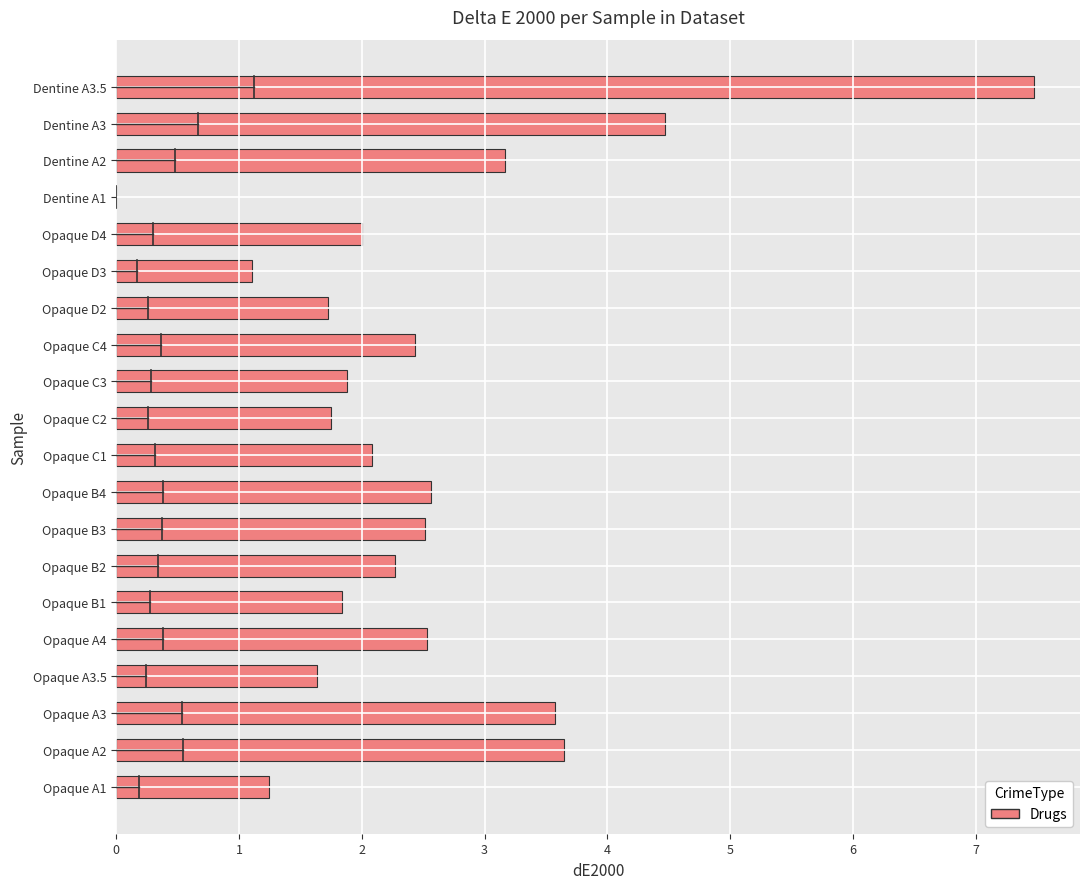

The value at Opaque B4 is 3.8. True or false?

False